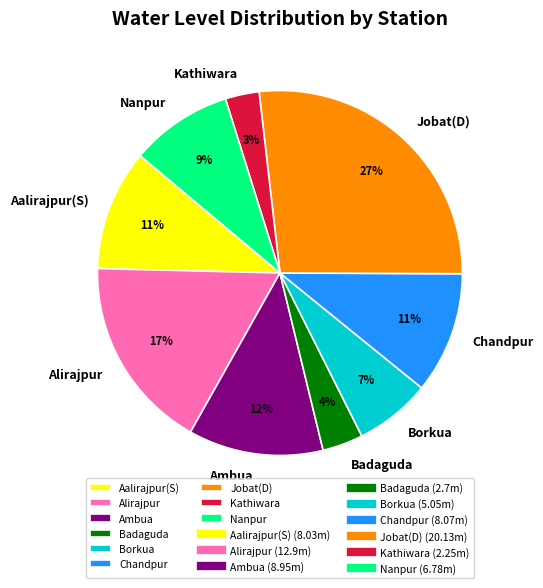

Does Kathiwara account for over 50% of the chart?

No